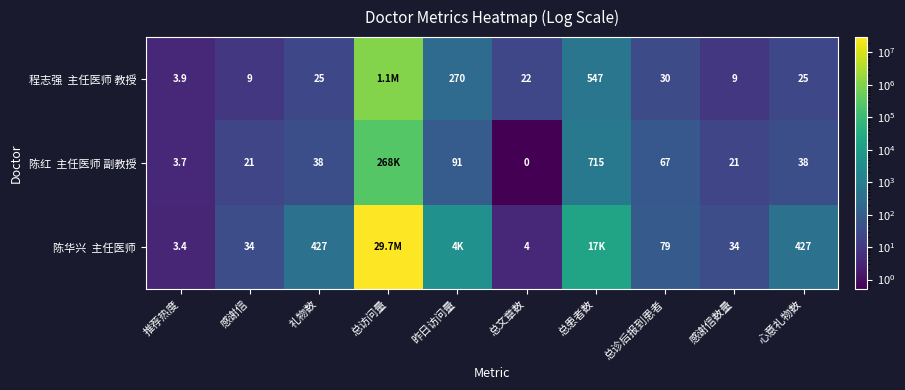

What is the total value across all series at 总文章数?

26.0